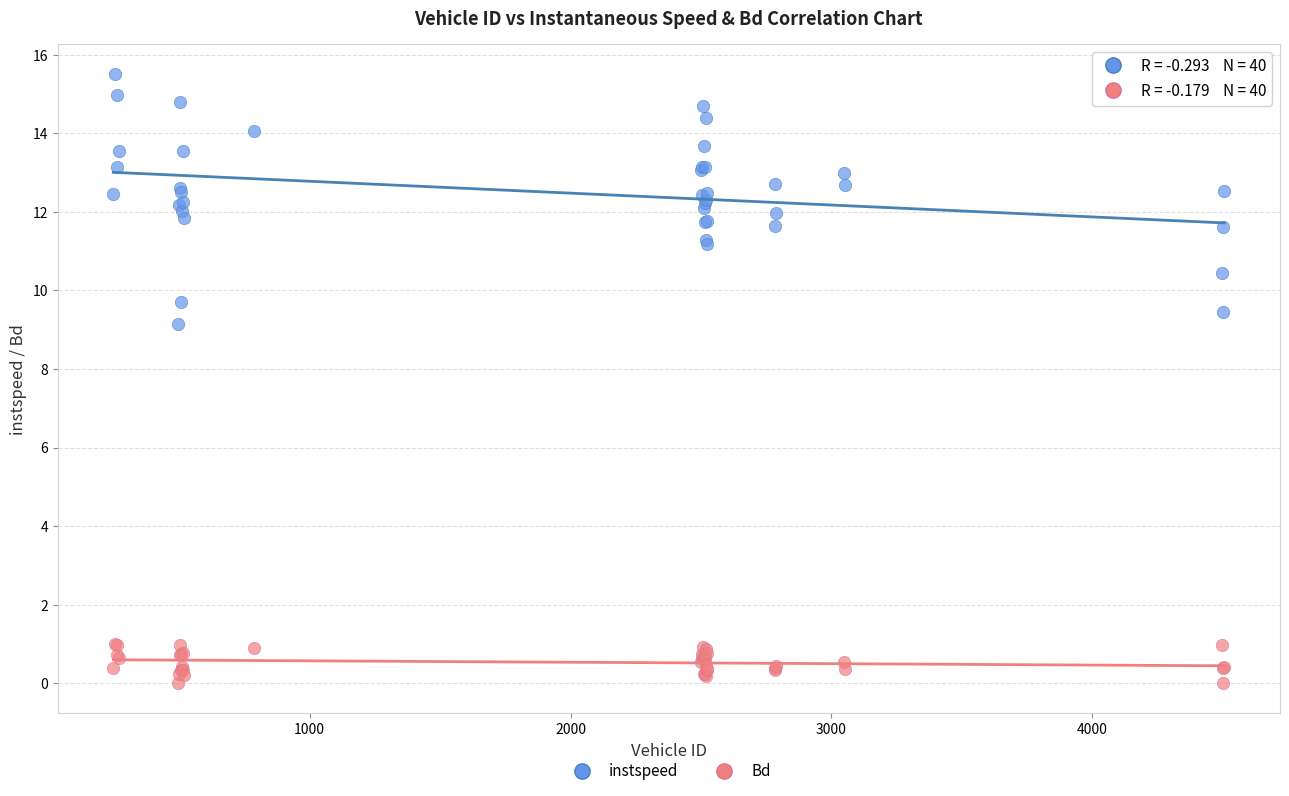

Which series reaches the maximum Y coordinate?

instspeed